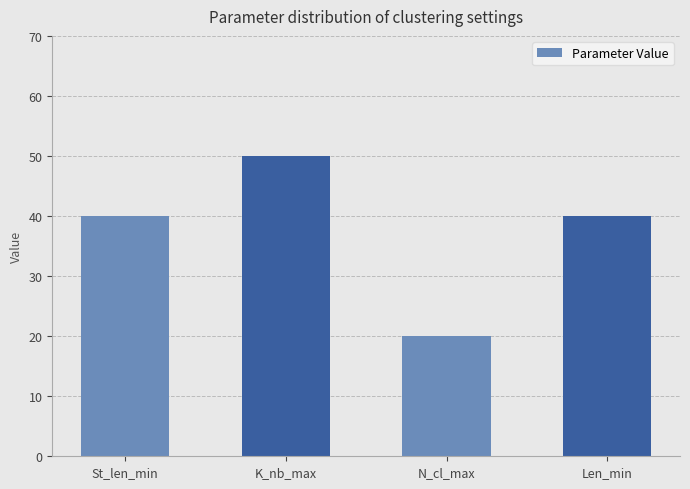

What is the greatest value displayed?

50